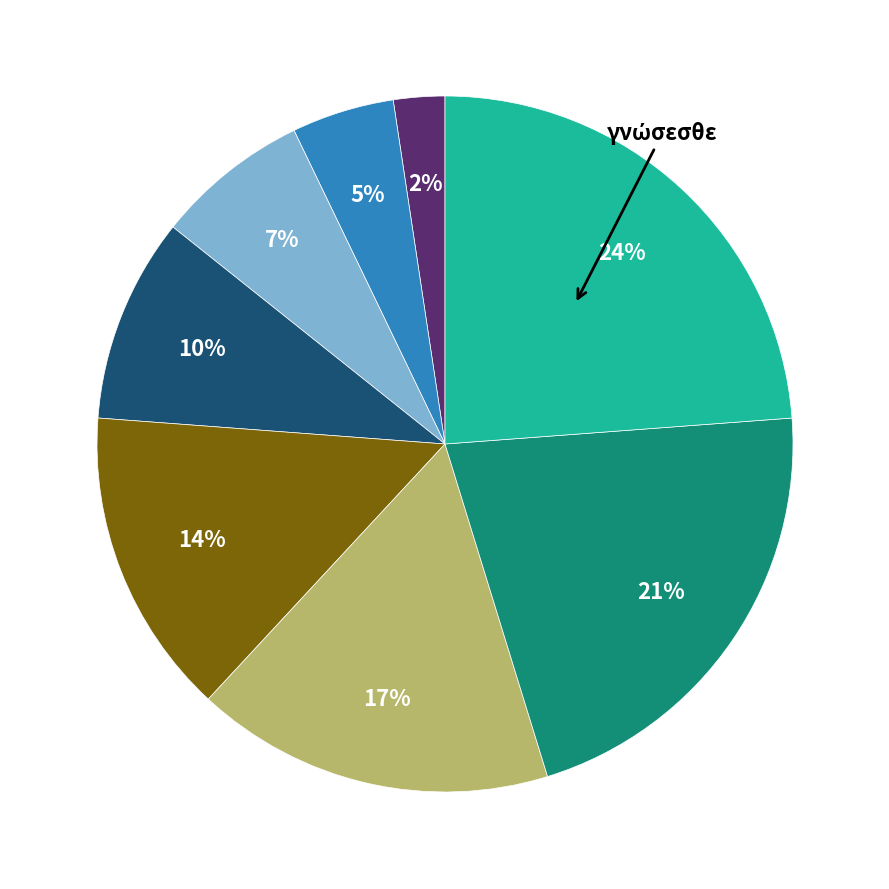

To the nearest percent, what is the average slice percentage?

12%